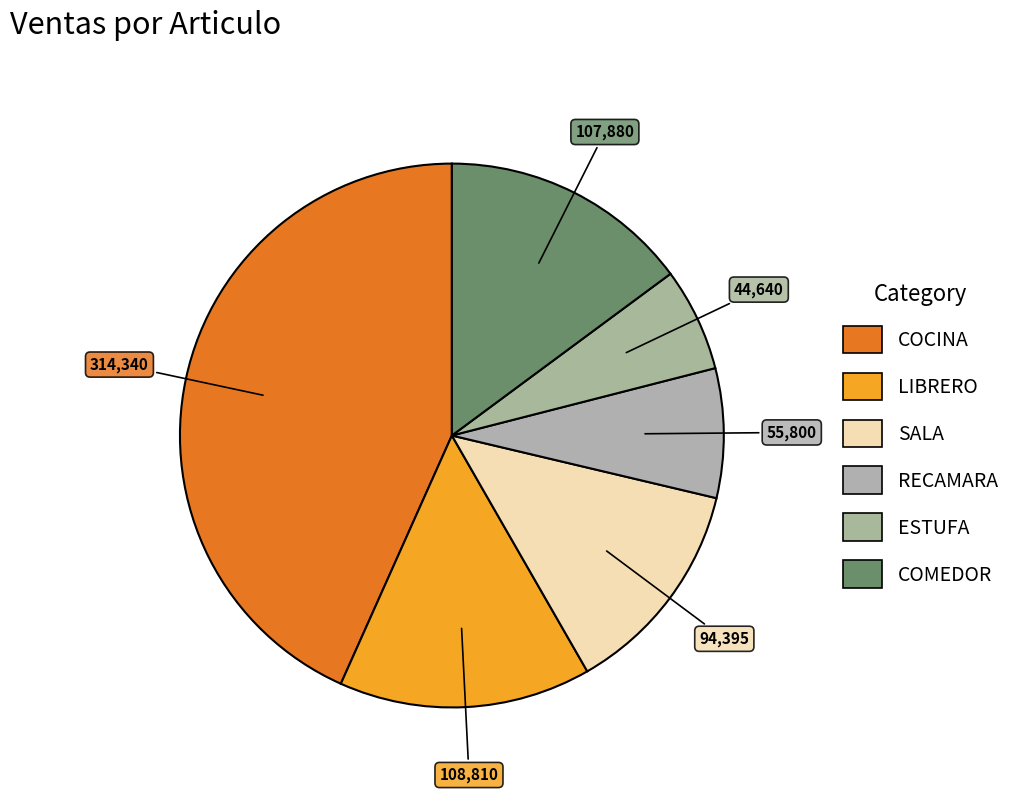

Which category has the biggest portion of the pie?

COCINA